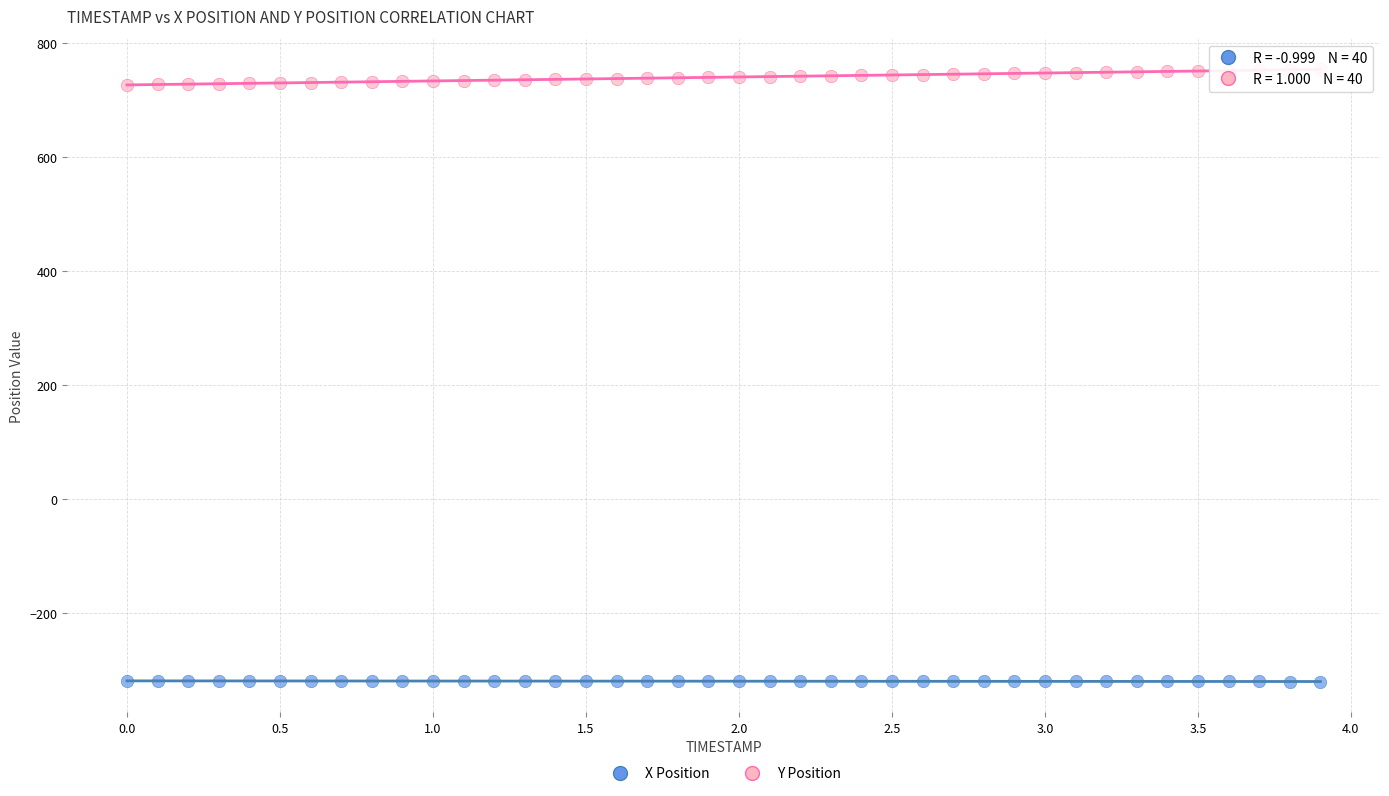

Which series reaches the maximum Y coordinate?

Y Position